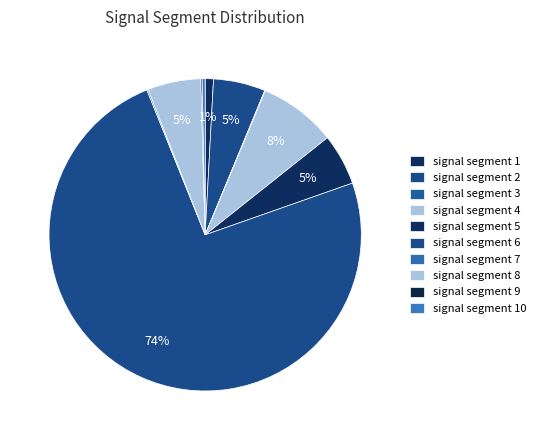

To the nearest percent, what is the difference between the signal segment 8 and signal segment 1 slice percentages?

5%